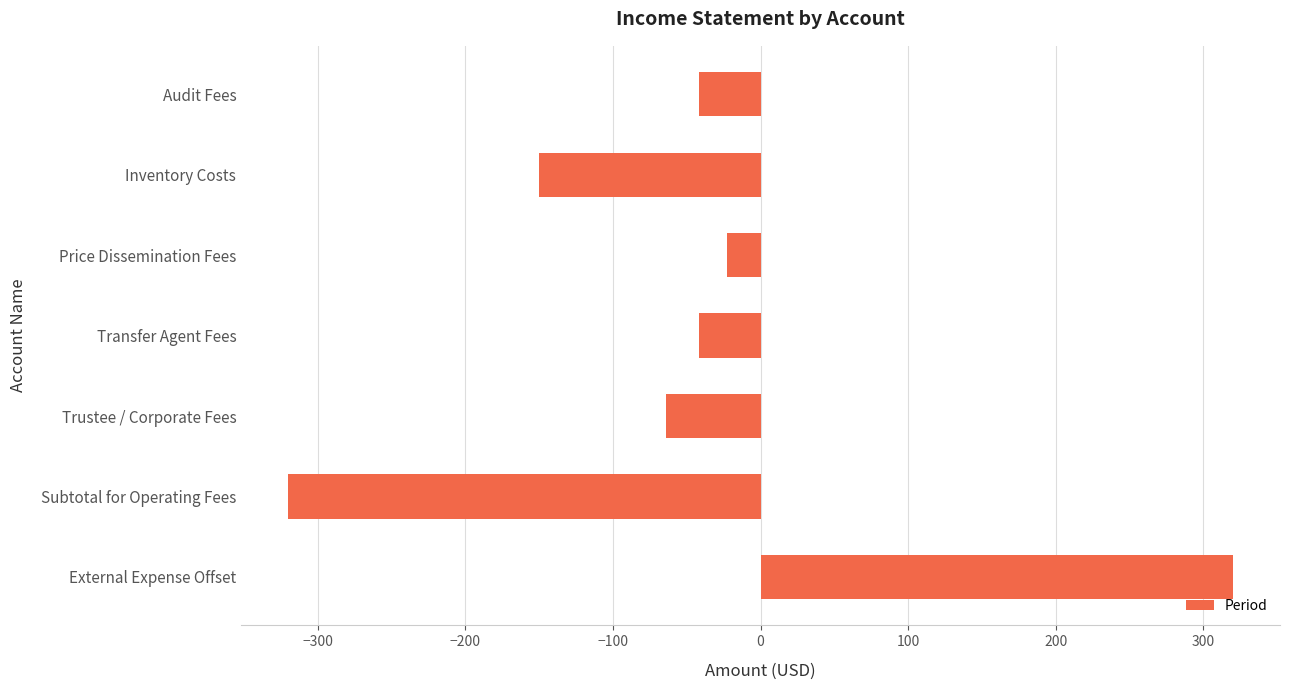

What is the maximum value shown in the chart?

319.9